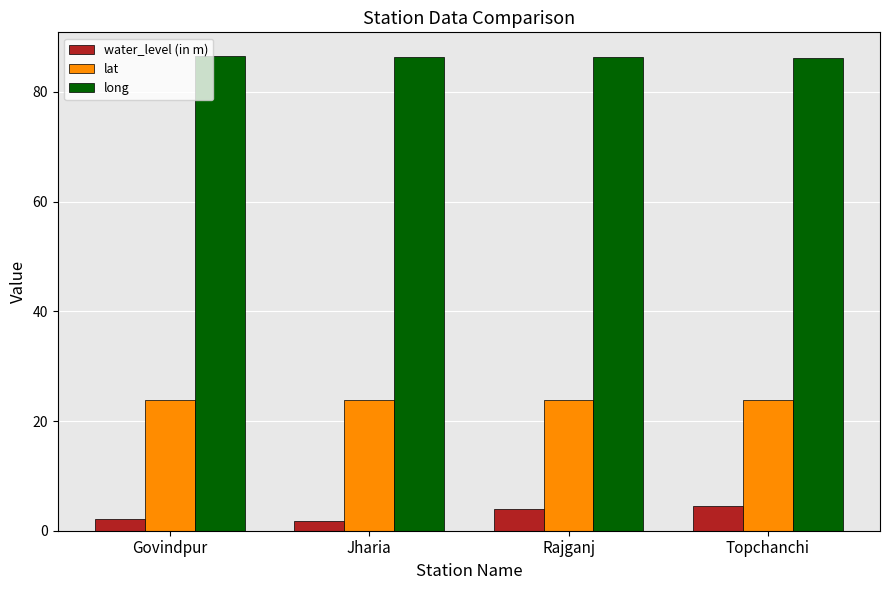

What is the maximum value shown in the chart?

86.5